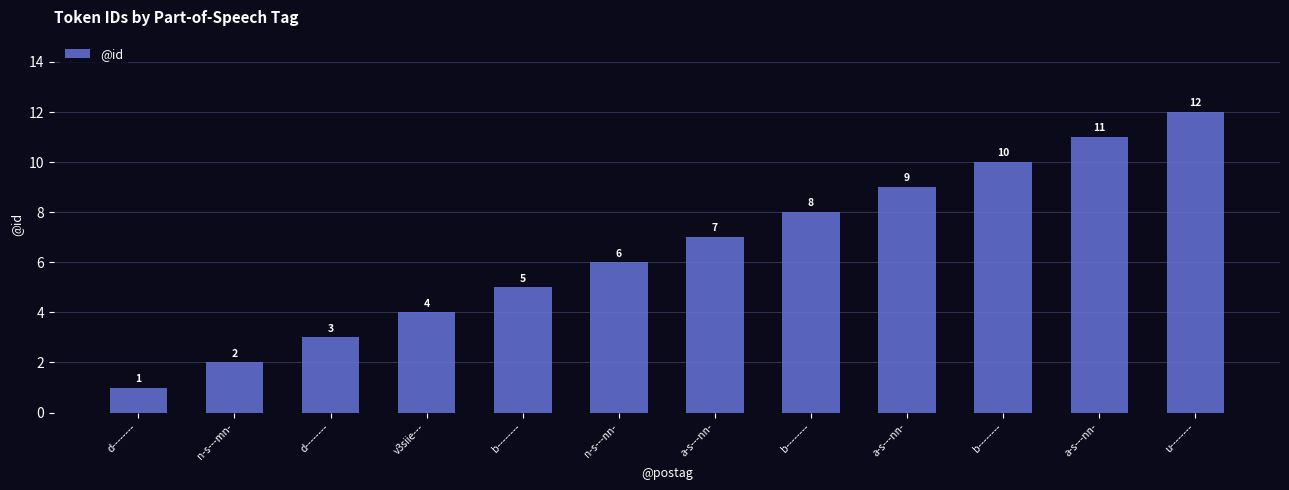

How many values are below 7?

6